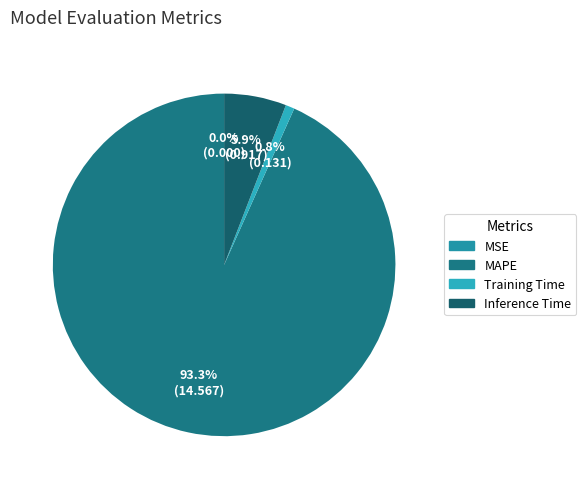

Combined, what portion of the pie is Inference Time and MSE?

5.9%